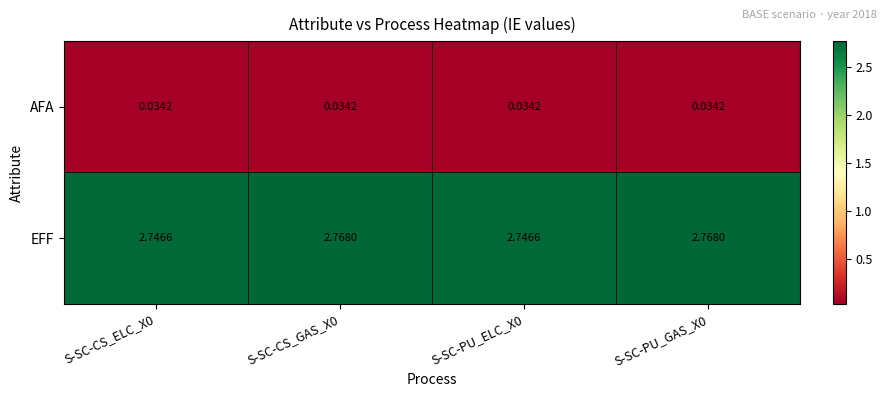

Which series has the largest range (max minus min)?

EFF